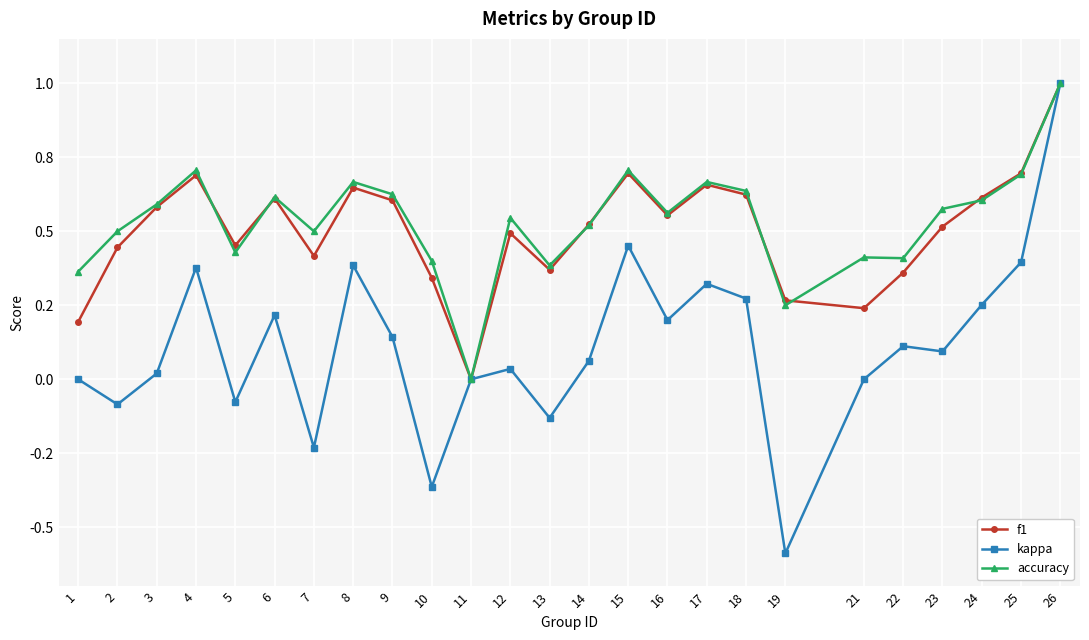

The value of f1 at 15 is 0.7. True or false?

True